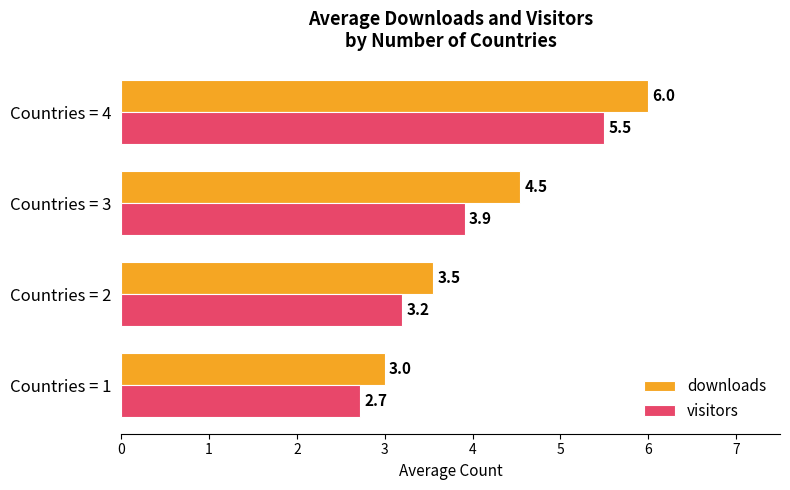

The visitors series shows 8.2 at Countries = 4. True or false?

False